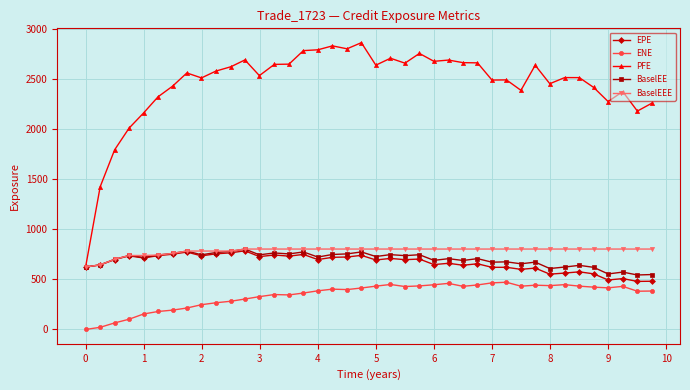

How many lines are shown in the chart?

5